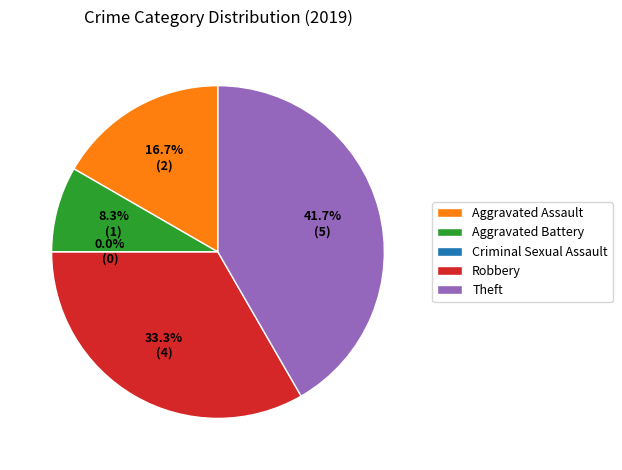

How many segments does this pie chart have?

5